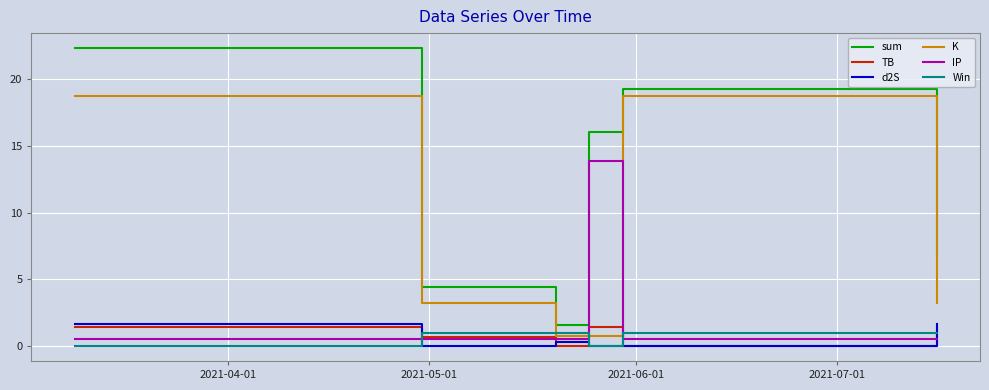

True or false: TB and sum cross at least once.

False